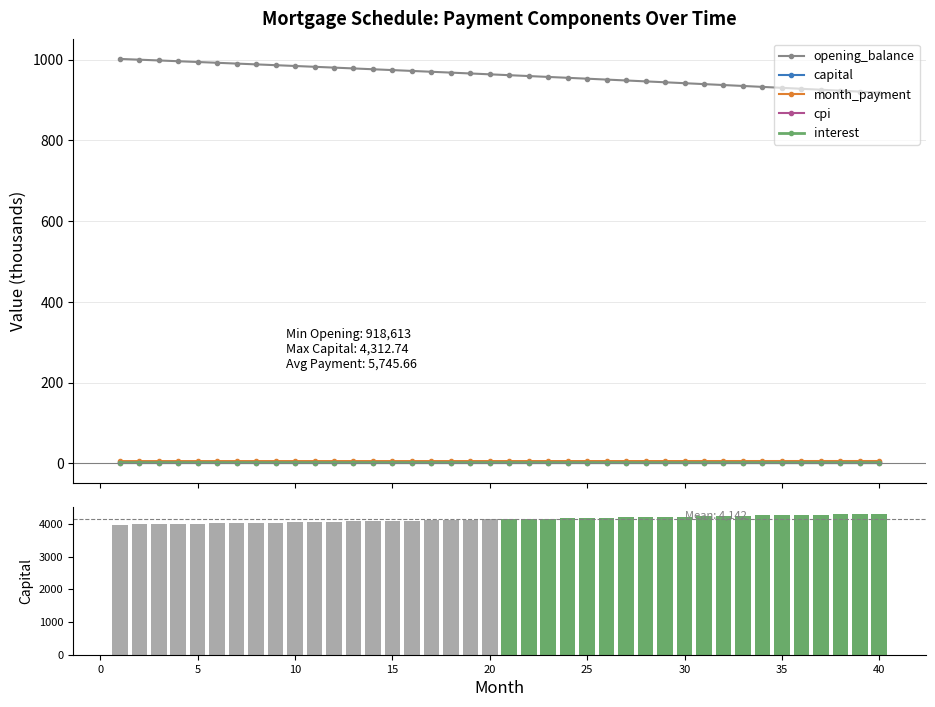

What is the difference between the maximum and minimum values in the cpi series?

0.2